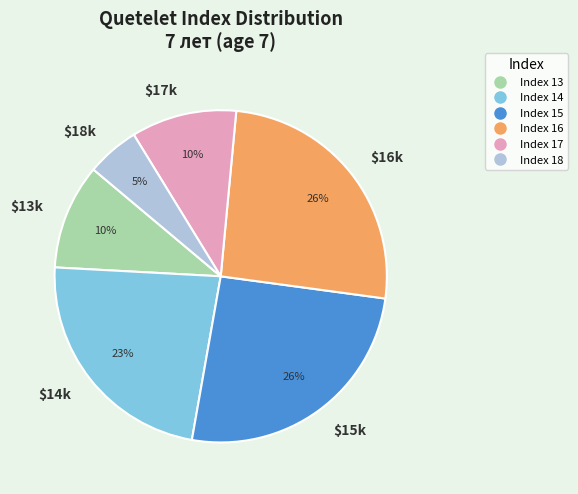

What is the smallest slice in the pie chart?

$18k